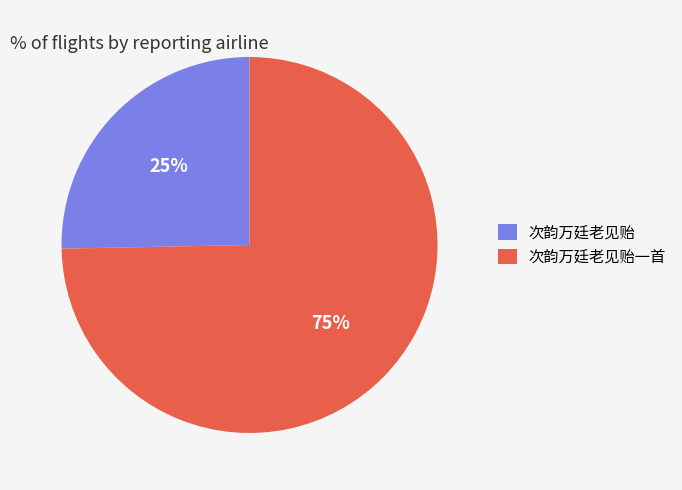

To the nearest percent, what portion does 次韵万廷老见贻一首 represent?

75%